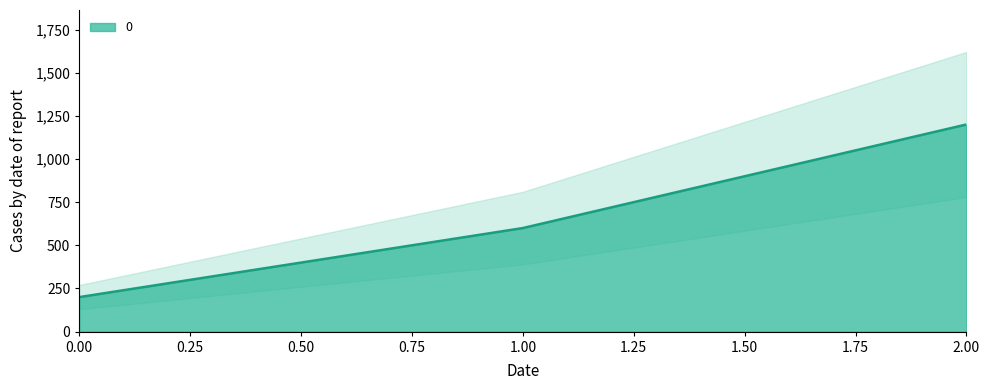

Reading left to right, extract all data points from this chart.

0=200	1=600	2=1200